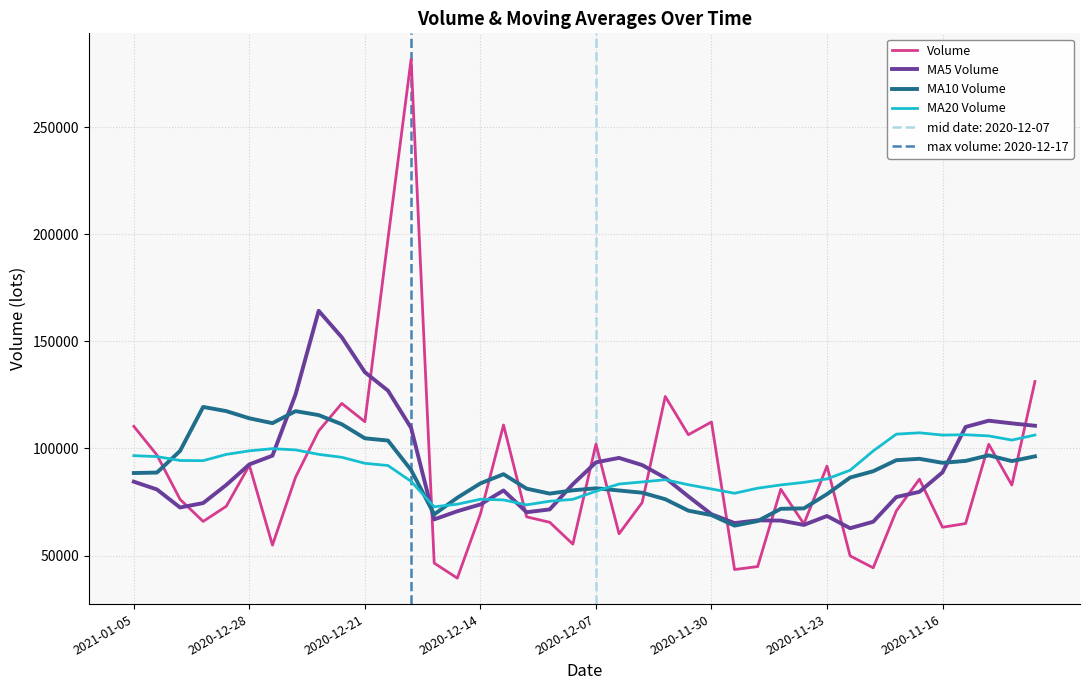

What is the average value of the MA10 Volume series?

89754.5